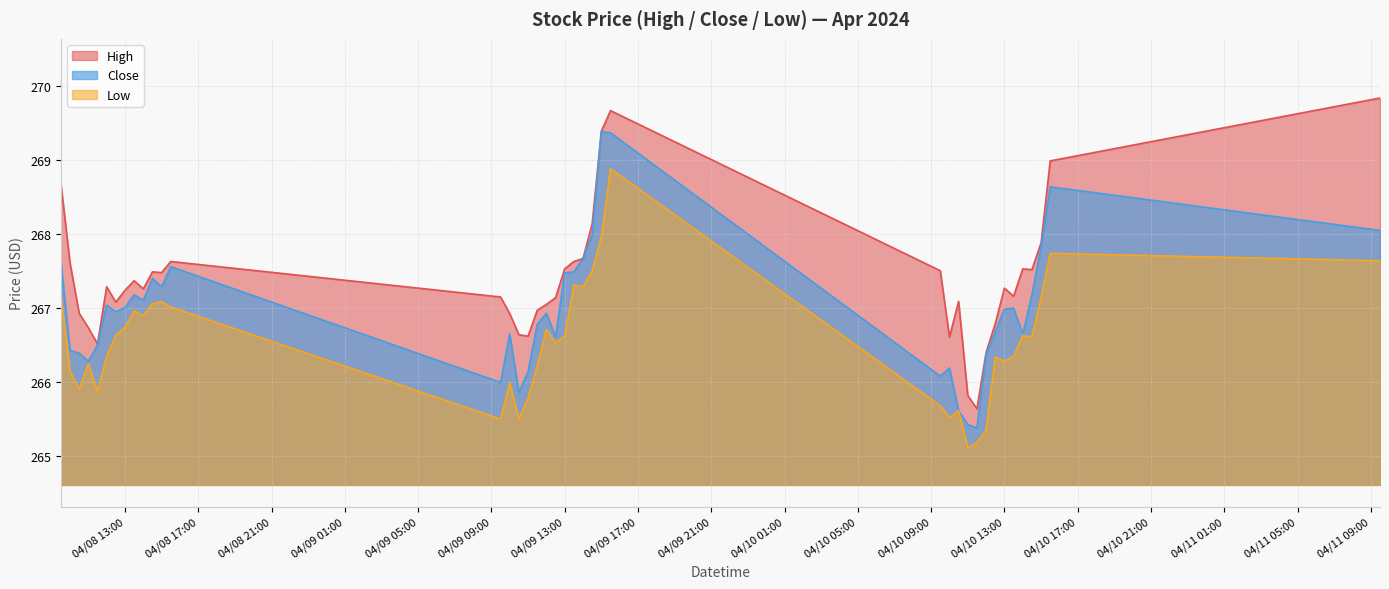

What is the label of the 40th point from the right?

2024-04-08 09:30